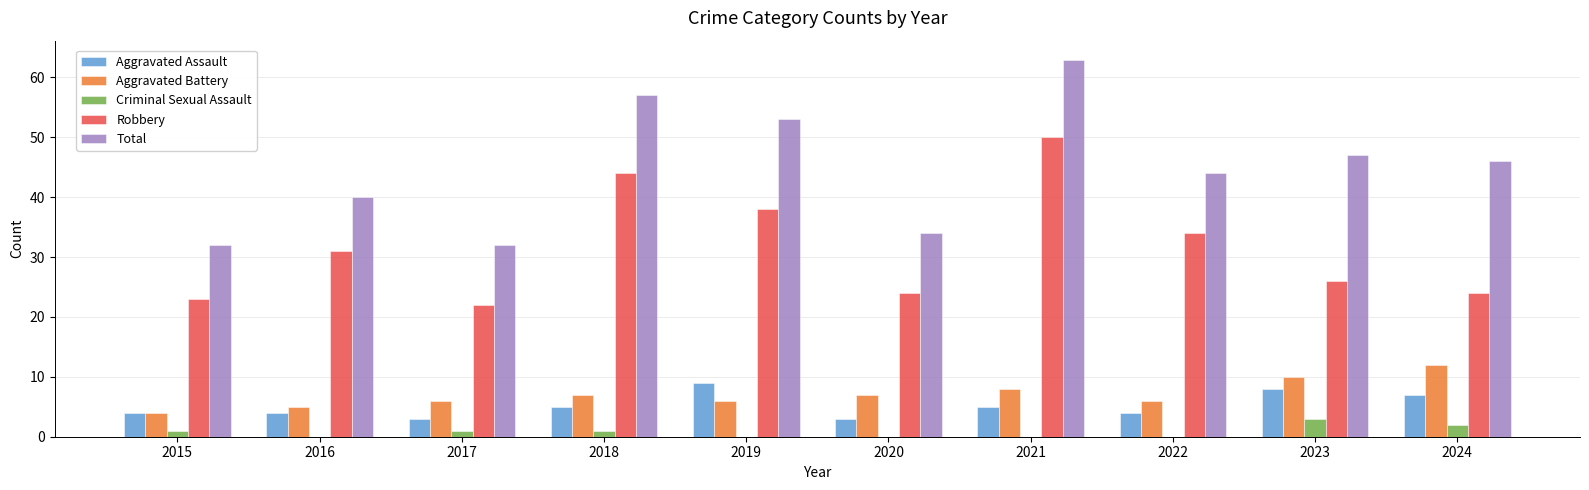

At which label does Total first exceed 46?

2018